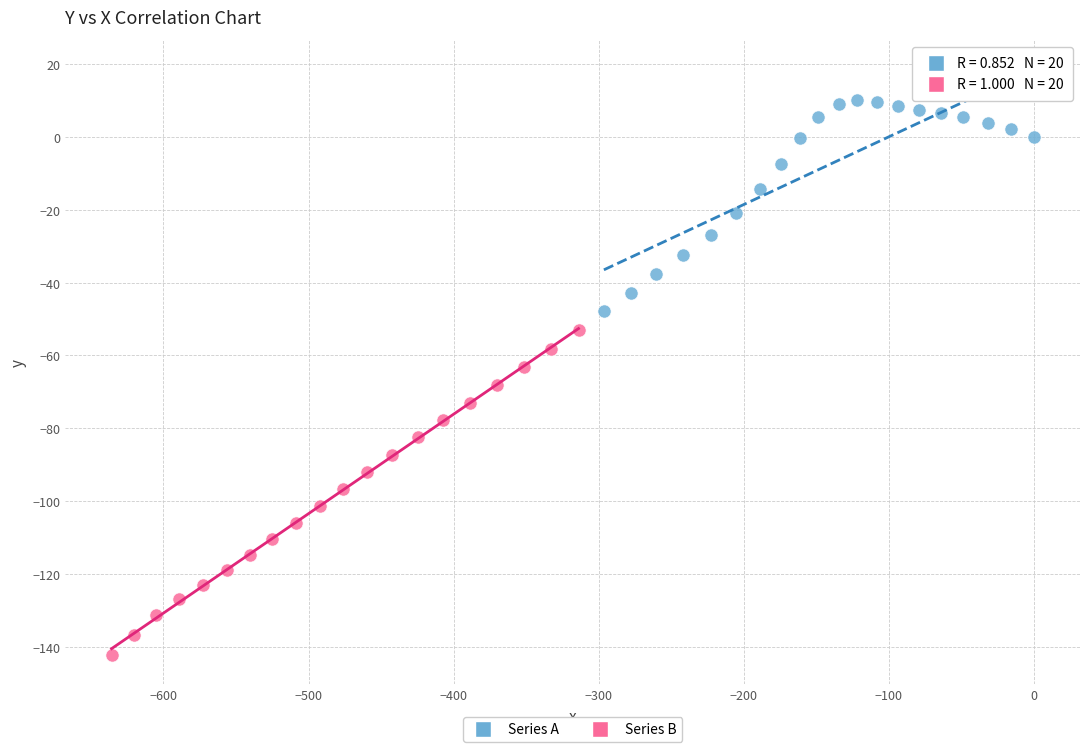

Which series has the largest Y range (max minus min)?

Series B